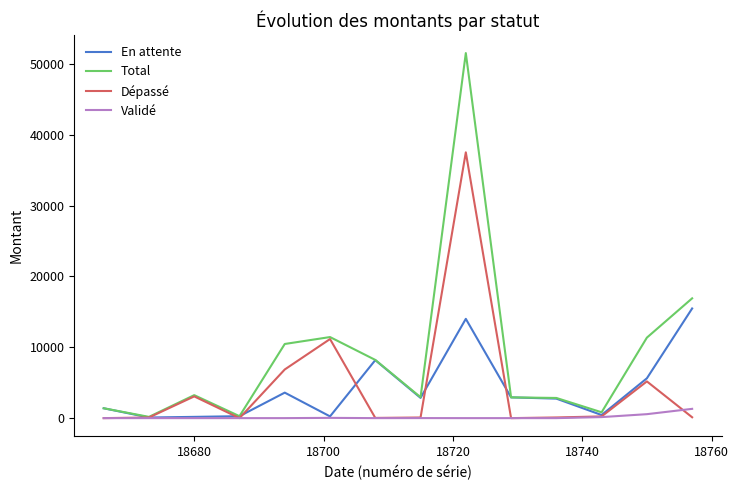

List the series in order of their peak value, lowest first.

Validé, En attente, Dépassé, Total